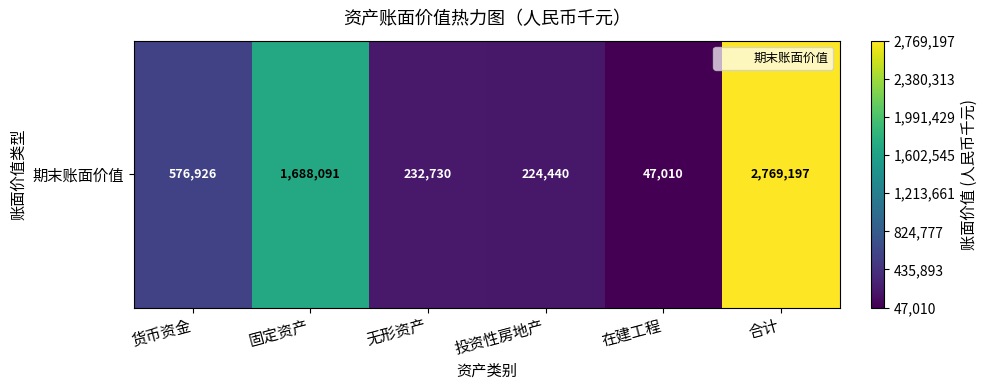

What is the change in value from 固定资产 to 投资性房地产?

-1463651